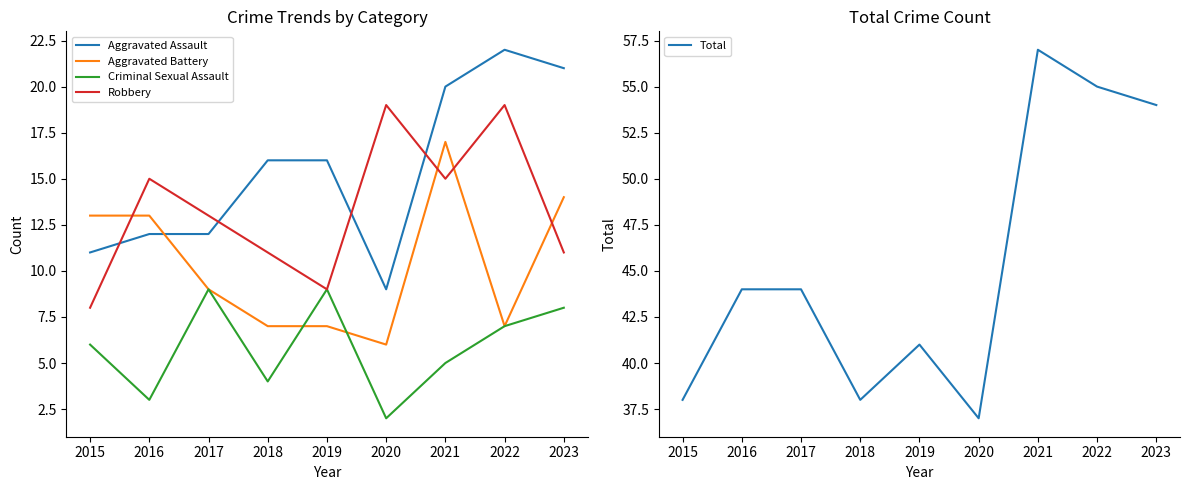

What is the value of the Criminal Sexual Assault point at the 2nd from the left?

3